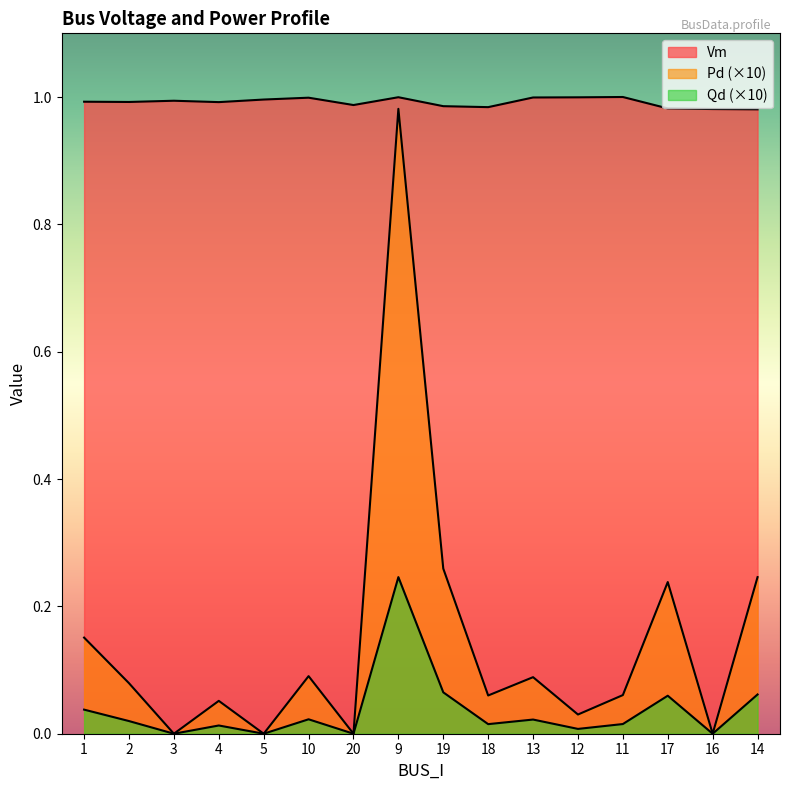

Reading right to left, what are all the values shown in this chart?

Vm: 14=1.0	16=1.0	17=1.0	11=1.0	12=1.0	13=1.0	18=1.0	19=1.0	9=1.0	20=1.0	10=1.0	5=1.0	4=1.0	3=1.0	2=1.0	1=1.0
Pd: 14=0.1	16=0.0	17=0.1	11=0.0	12=0.0	13=0.0	18=0.0	19=0.1	9=0.2	20=0.0	10=0.0	5=0.0	4=0.0	3=0.0	2=0.0	1=0.0
Qd: 14=0.2	16=0.0	17=0.2	11=0.1	12=0.0	13=0.1	18=0.1	19=0.3	9=1.0	20=0.0	10=0.1	5=0.0	4=0.1	3=0.0	2=0.1	1=0.2